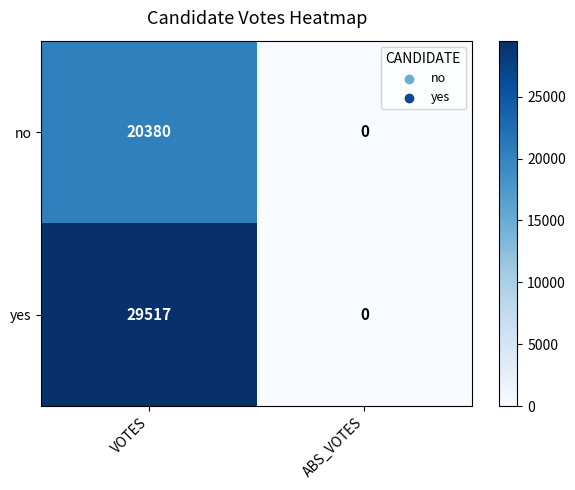

What is the difference between the maximum and minimum values in the no series?

20380